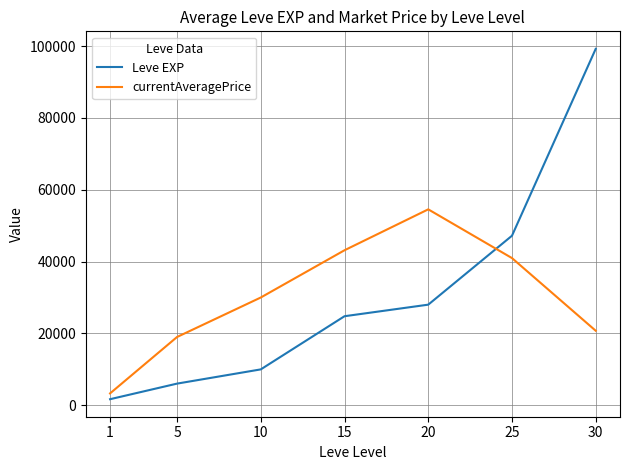

Between 10 and 20, which series saw the biggest shift?

currentAveragePrice